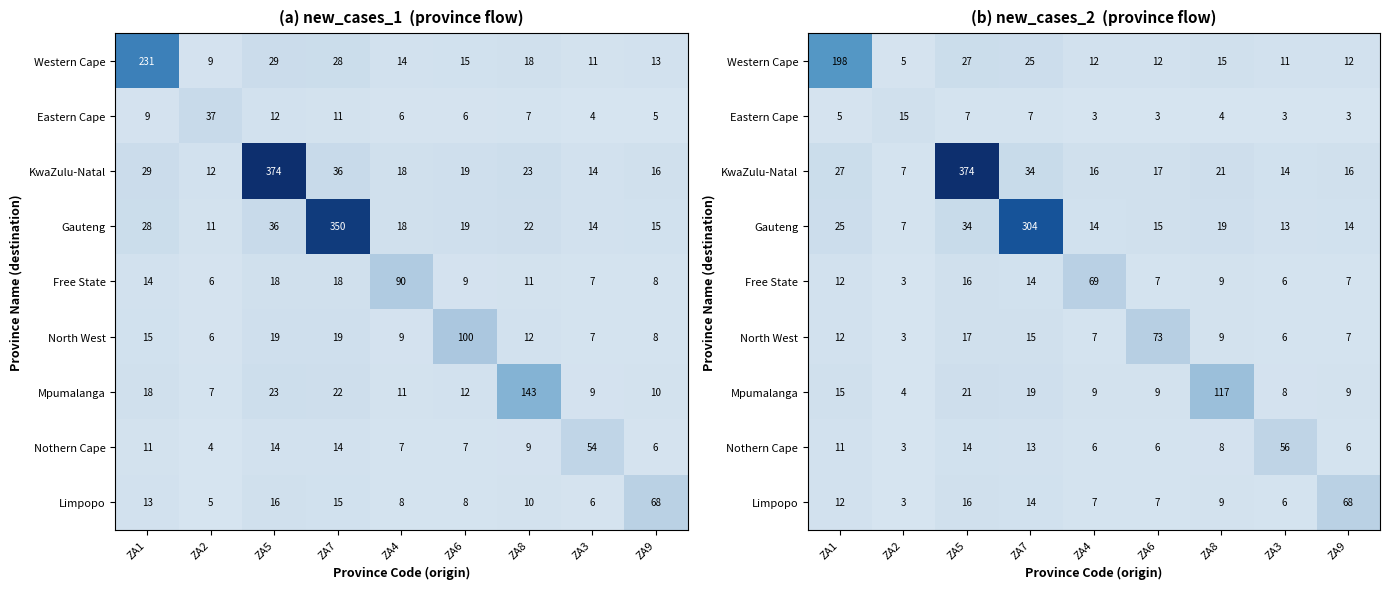

The Western Cape series shows 3 at ZA2. True or false?

False